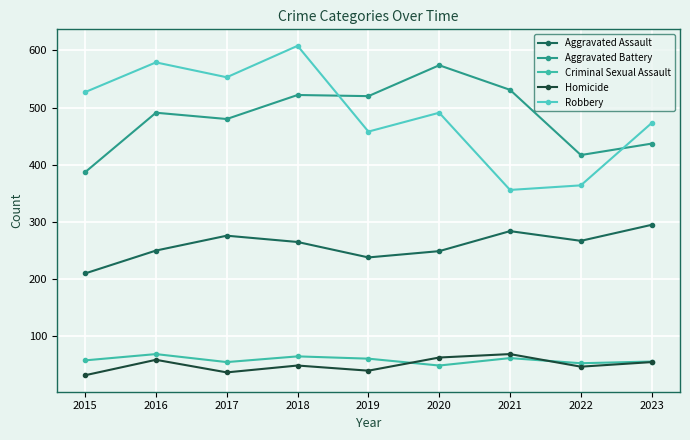

What is the difference between the second highest and minimum values in the Homicide series?

31